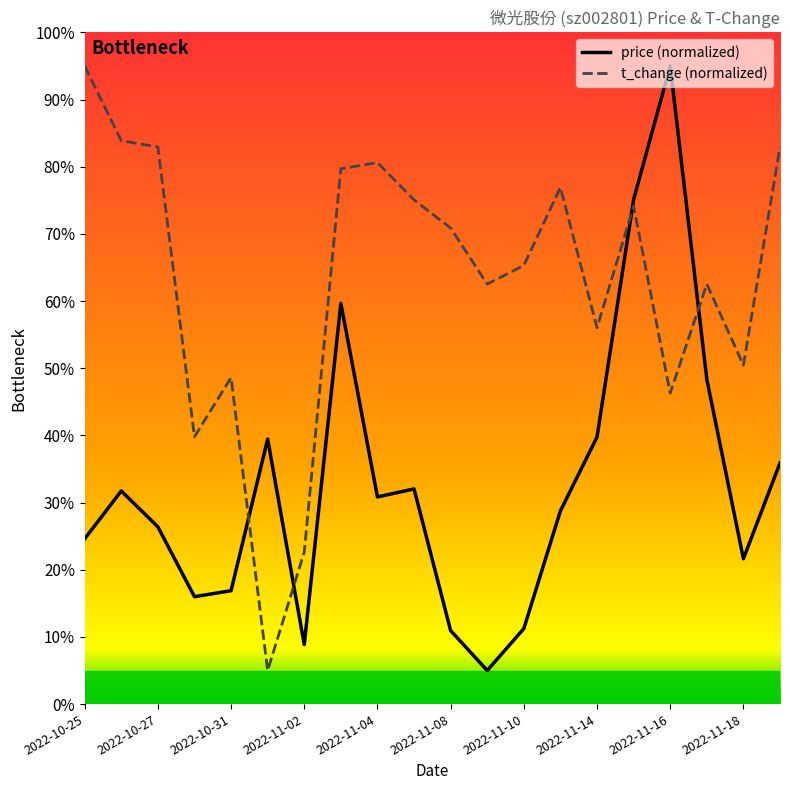

How many values in the price (normalized) series exceed 30?

10